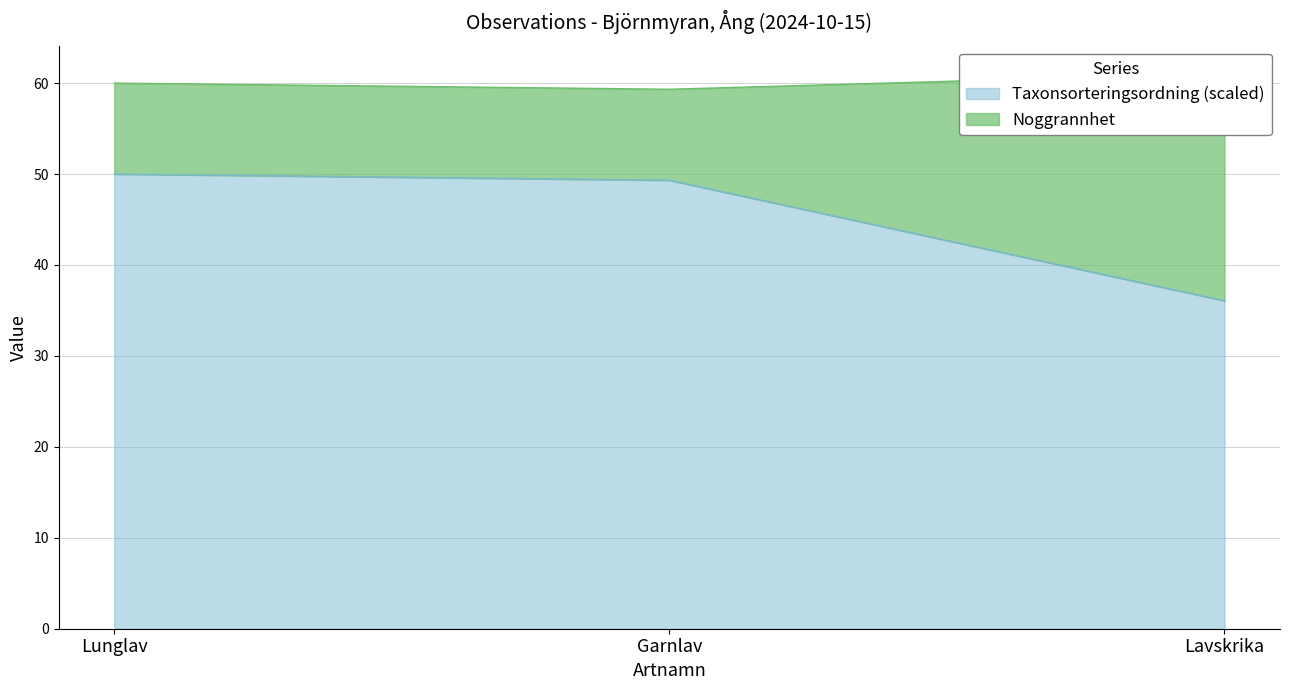

What is the average value?

45.1